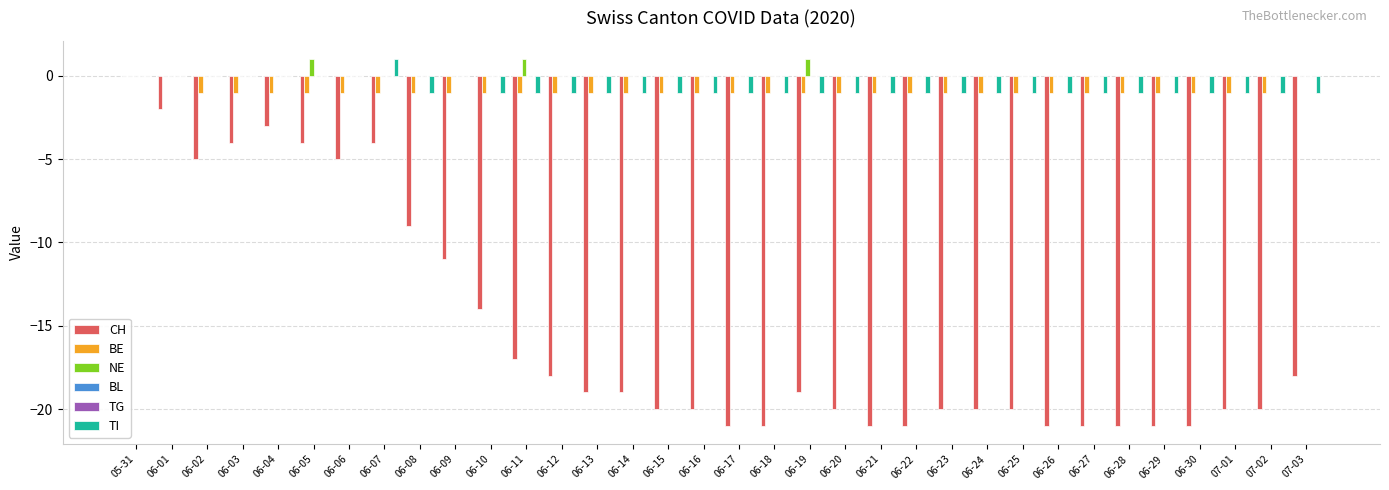

What is the difference between the highest and lowest values at 06-25?

20